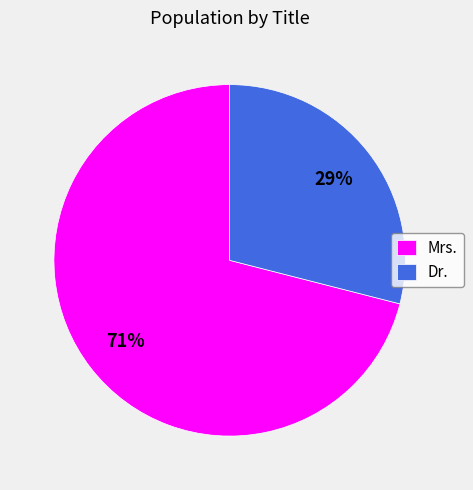

Which slice represents more than half of the pie?

Mrs.